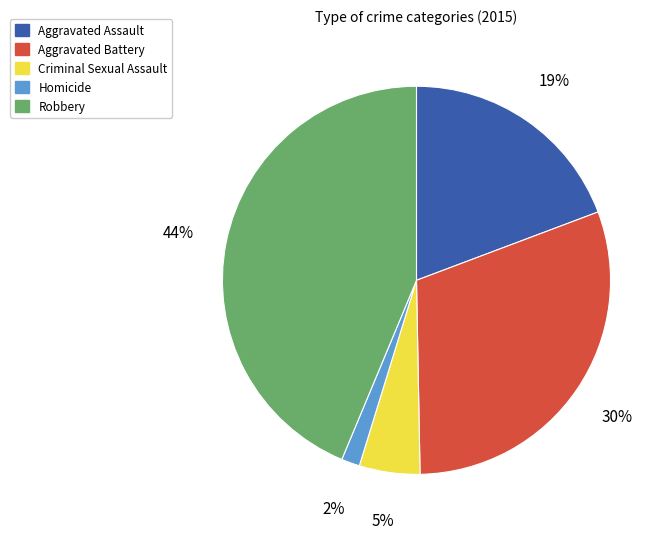

To the nearest percent, what is the combined percentage of Robbery and Aggravated Assault?

63%